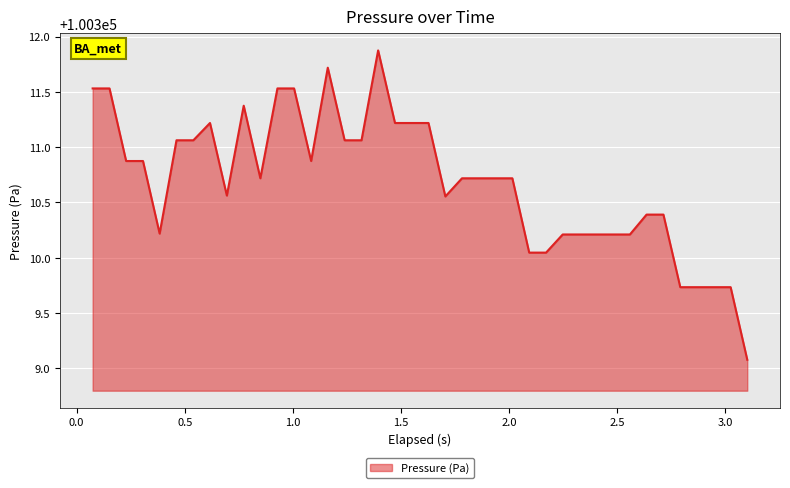

What is the greatest value displayed?

100311.9